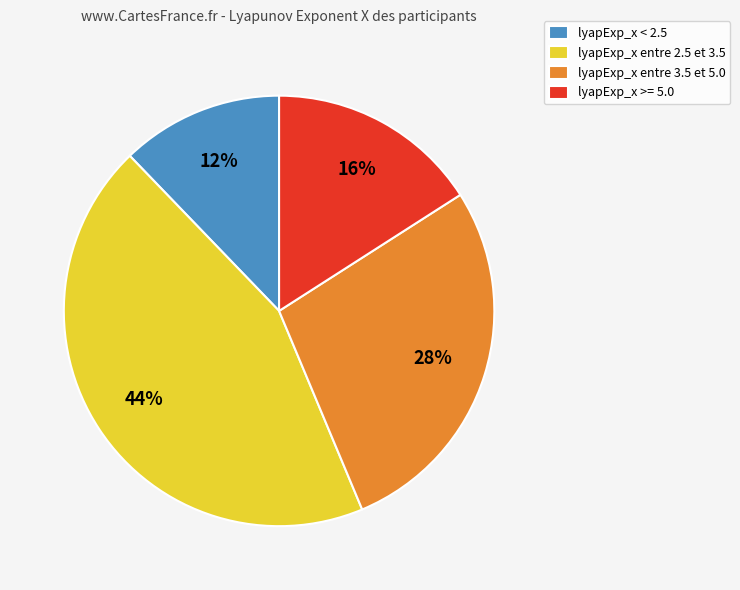

How many segments does this pie chart have?

4